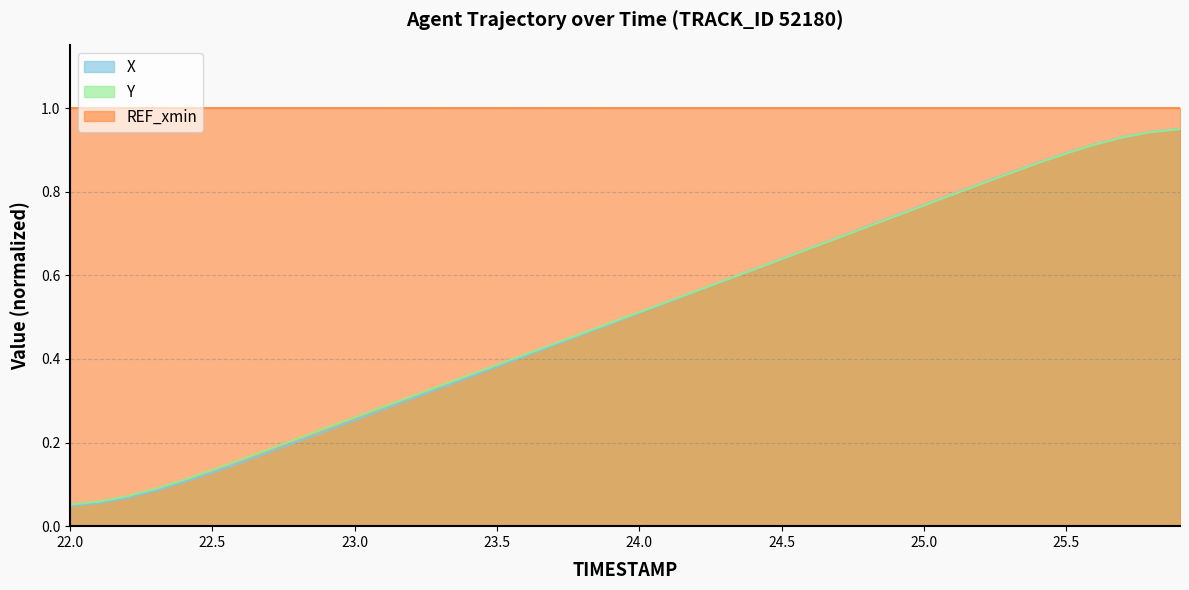

What is the difference between the second highest and second lowest values in the X series?

0.9